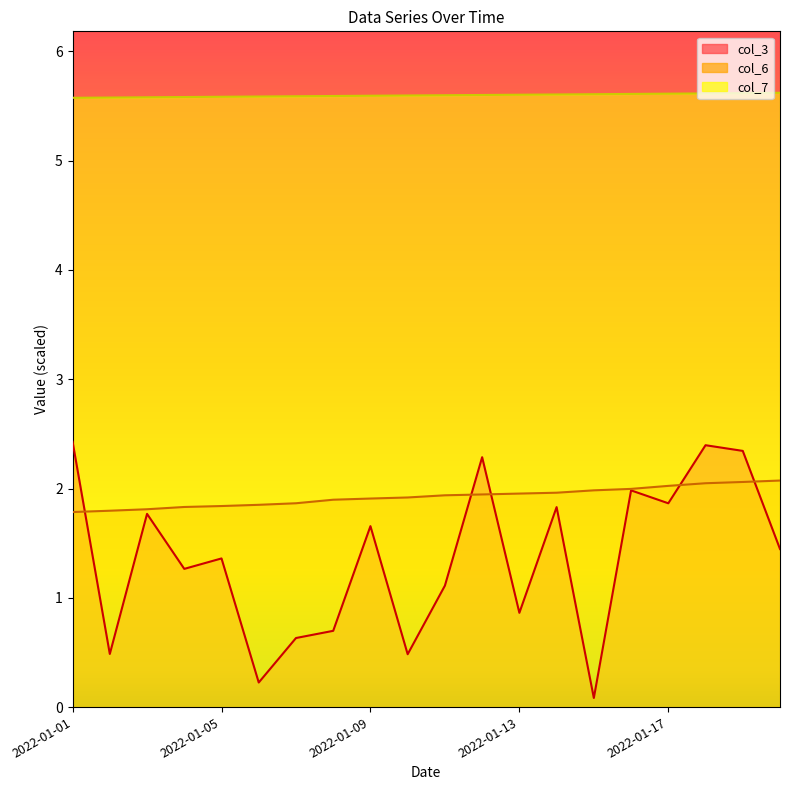

Reading left to right, transcribe all the data shown in this chart.

col_3: 2022-01-01=2.4	2022-01-02=0.5	2022-01-03=1.8	2022-01-04=1.3	2022-01-05=1.4	2022-01-06=0.2	2022-01-07=0.6	2022-01-08=0.7	2022-01-09=1.7	2022-01-10=0.5	2022-01-11=1.1	2022-01-12=2.3	2022-01-13=0.9	2022-01-14=1.8	2022-01-15=0.1	2022-01-16=2.0	2022-01-17=1.9	2022-01-18=2.4	2022-01-19=2.3	2022-01-20=1.4
col_6: 2022-01-01=1.8	2022-01-02=1.8	2022-01-03=1.8	2022-01-04=1.8	2022-01-05=1.8	2022-01-06=1.9	2022-01-07=1.9	2022-01-08=1.9	2022-01-09=1.9	2022-01-10=1.9	2022-01-11=1.9	2022-01-12=1.9	2022-01-13=2.0	2022-01-14=2.0	2022-01-15=2.0	2022-01-16=2.0	2022-01-17=2.0	2022-01-18=2.0	2022-01-19=2.1	2022-01-20=2.1
col_7: 2022-01-01=5.6	2022-01-02=5.6	2022-01-03=5.6	2022-01-04=5.6	2022-01-05=5.6	2022-01-06=5.6	2022-01-07=5.6	2022-01-08=5.6	2022-01-09=5.6	2022-01-10=5.6	2022-01-11=5.6	2022-01-12=5.6	2022-01-13=5.6	2022-01-14=5.6	2022-01-15=5.6	2022-01-16=5.6	2022-01-17=5.6	2022-01-18=5.6	2022-01-19=5.6	2022-01-20=5.6